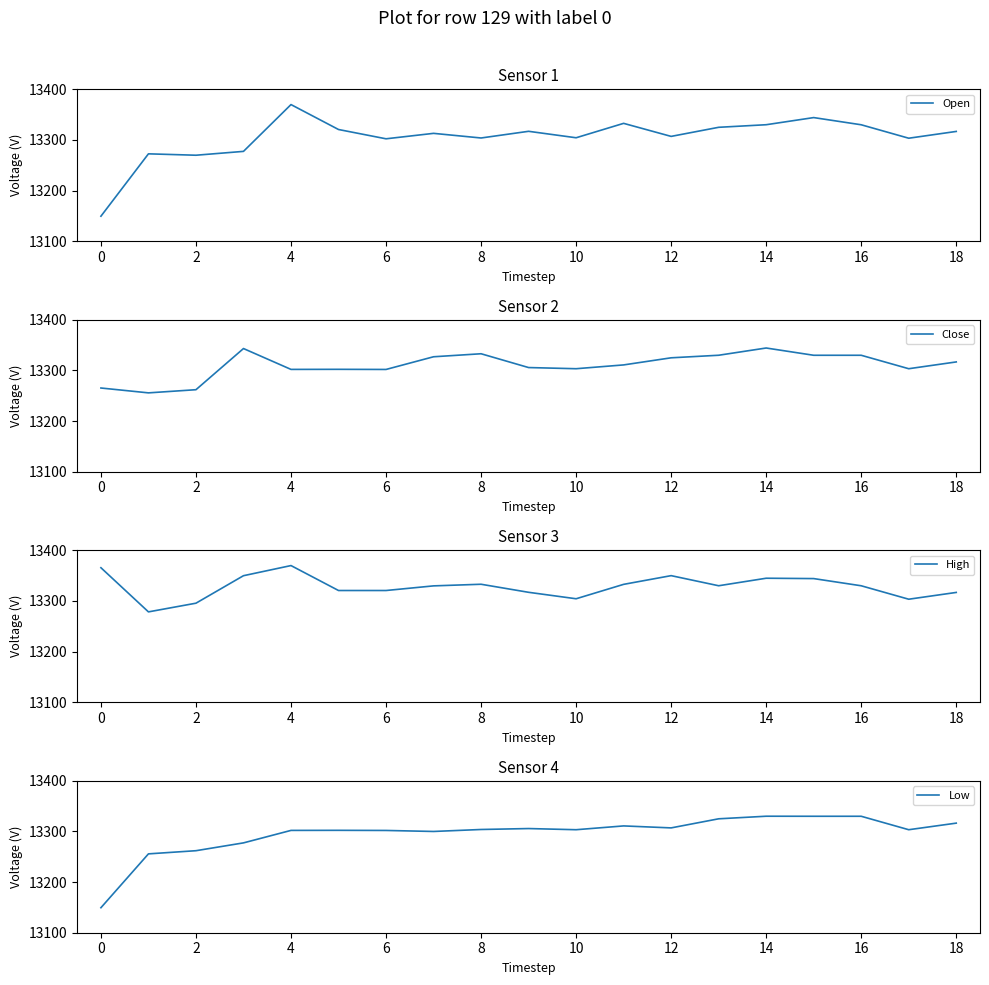

True or false: Close and Low intersect in this chart.

False